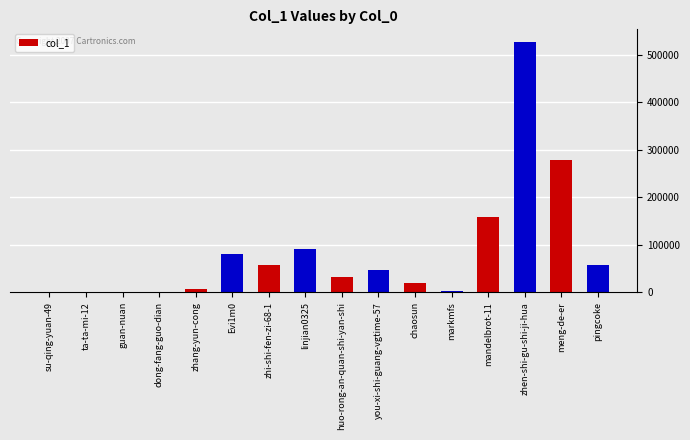

Which category has the highest value across all series?

zhen-shi-gu-shi-ji-hua